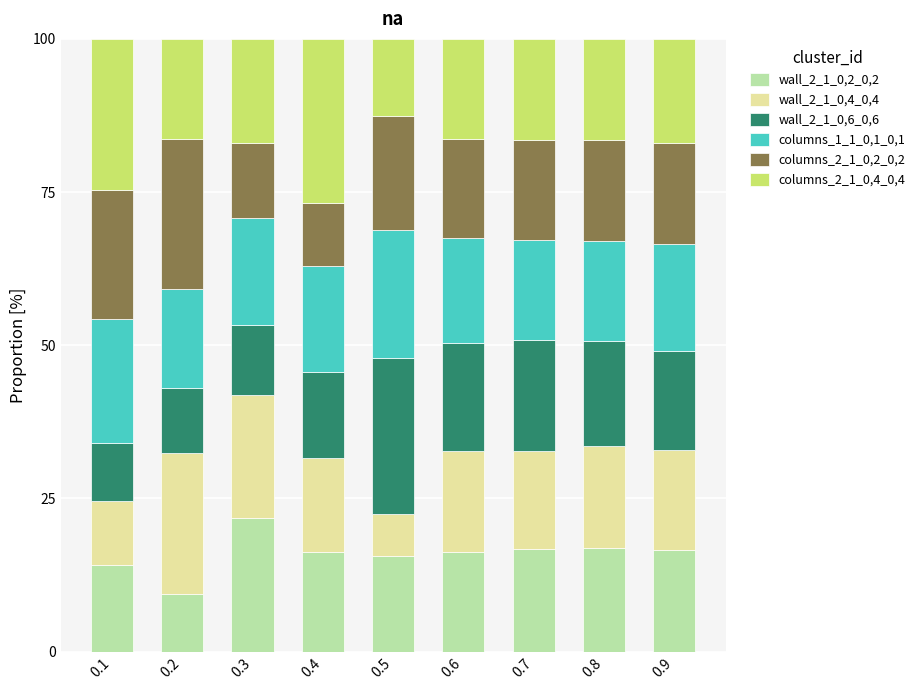

What is the sum of the wall_2_1_0,2_0,2 values at 0.3 and 0.9?

38.4